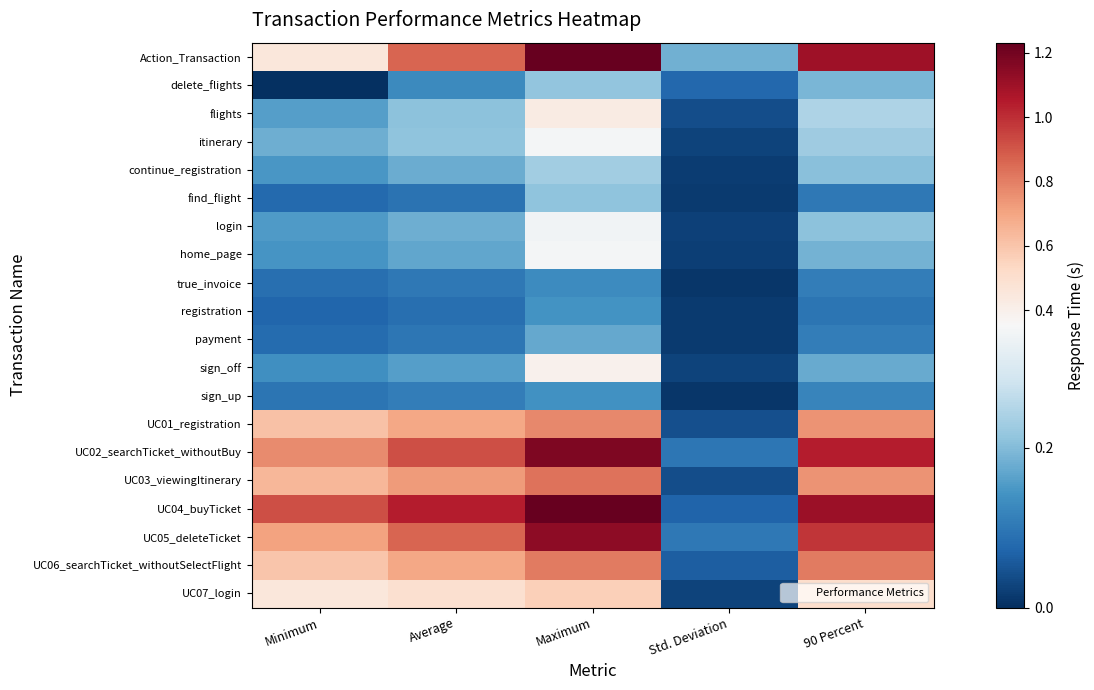

Reading left to right, what are all the values shown in this chart?

Action_Transaction: Minimum=0.5	Average=0.9	Maximum=1.2	Std. Deviation=0.2	90 Percent=1.1
delete_flights: Minimum=0.0	Average=0.1	Maximum=0.2	Std. Deviation=0.1	90 Percent=0.2
flights: Minimum=0.2	Average=0.2	Maximum=0.4	Std. Deviation=0.0	90 Percent=0.2
itinerary: Minimum=0.2	Average=0.2	Maximum=0.3	Std. Deviation=0.0	90 Percent=0.2
continue_registration: Minimum=0.1	Average=0.2	Maximum=0.2	Std. Deviation=0.0	90 Percent=0.2
find_flight: Minimum=0.1	Average=0.1	Maximum=0.2	Std. Deviation=0.0	90 Percent=0.1
login: Minimum=0.2	Average=0.2	Maximum=0.3	Std. Deviation=0.0	90 Percent=0.2
home_page: Minimum=0.1	Average=0.2	Maximum=0.3	Std. Deviation=0.0	90 Percent=0.2
true_invoice: Minimum=0.1	Average=0.1	Maximum=0.1	Std. Deviation=0.0	90 Percent=0.1
registration: Minimum=0.1	Average=0.1	Maximum=0.1	Std. Deviation=0.0	90 Percent=0.1
payment: Minimum=0.1	Average=0.1	Maximum=0.2	Std. Deviation=0.0	90 Percent=0.1
sign_off: Minimum=0.1	Average=0.2	Maximum=0.4	Std. Deviation=0.0	90 Percent=0.2
sign_up: Minimum=0.1	Average=0.1	Maximum=0.1	Std. Deviation=0.0	90 Percent=0.1
UC01_registration: Minimum=0.6	Average=0.7	Maximum=0.8	Std. Deviation=0.0	90 Percent=0.7
UC02_searchTicket_withoutBuy: Minimum=0.8	Average=0.9	Maximum=1.2	Std. Deviation=0.1	90 Percent=1.0
UC03_viewingItinerary: Minimum=0.6	Average=0.7	Maximum=0.8	Std. Deviation=0.0	90 Percent=0.8
UC04_buyTicket: Minimum=0.9	Average=1.0	Maximum=1.2	Std. Deviation=0.1	90 Percent=1.1
UC05_deleteTicket: Minimum=0.7	Average=0.9	Maximum=1.1	Std. Deviation=0.1	90 Percent=1.0
UC06_searchTicket_withoutSelectFlight: Minimum=0.6	Average=0.7	Maximum=0.8	Std. Deviation=0.1	90 Percent=0.8
UC07_login: Minimum=0.5	Average=0.5	Maximum=0.6	Std. Deviation=0.0	90 Percent=0.5